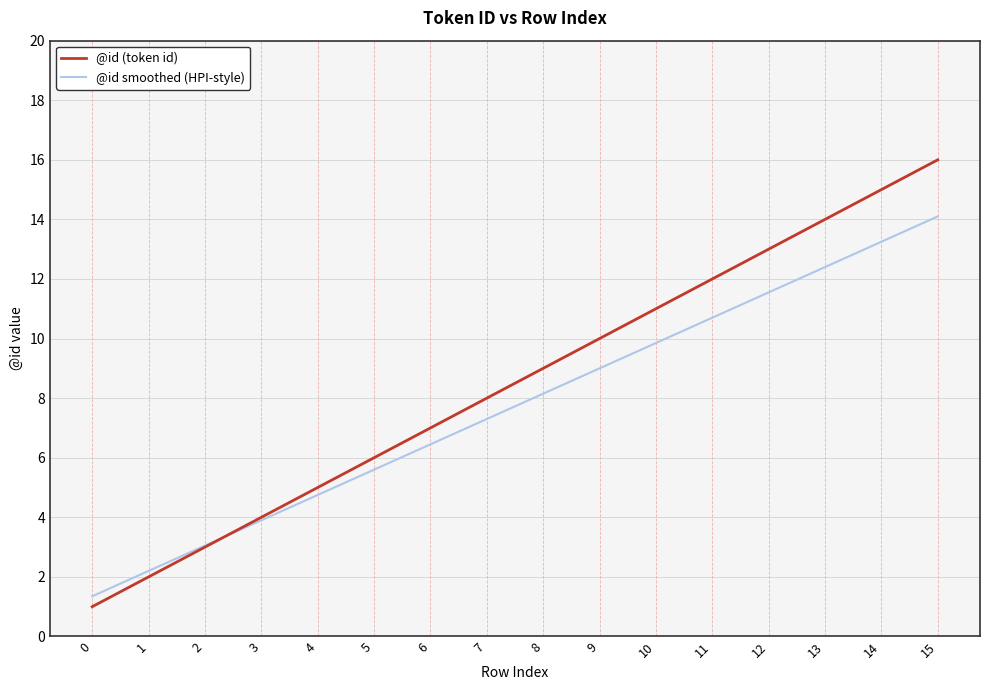

True or false: @id smoothed (HPI-style) has more than 0 interior local peaks.

False